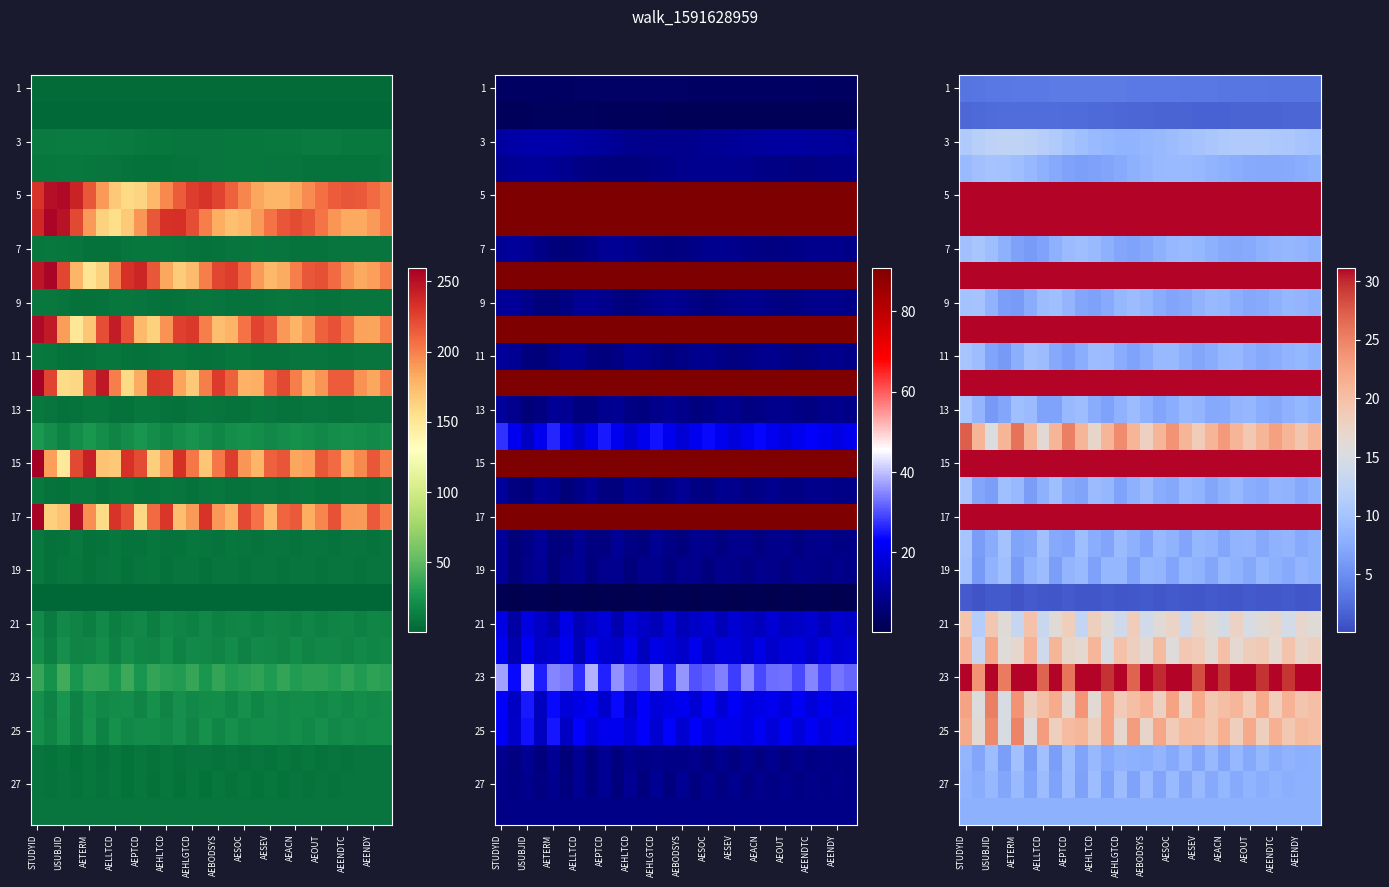

Is it true that 27 equals 9.2 at AEBODSYS?

True